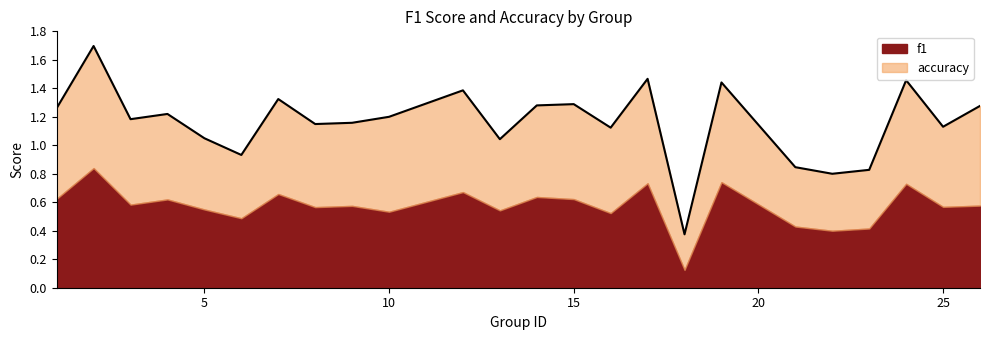

What is the total value across all series at 10?

1.2